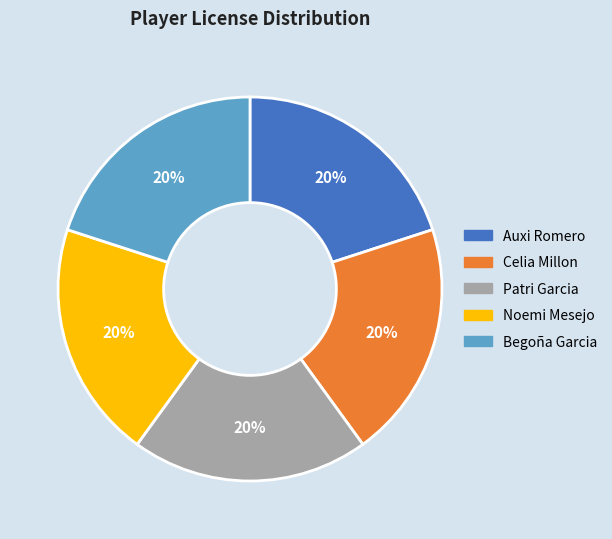

How many slices are in this pie chart?

5